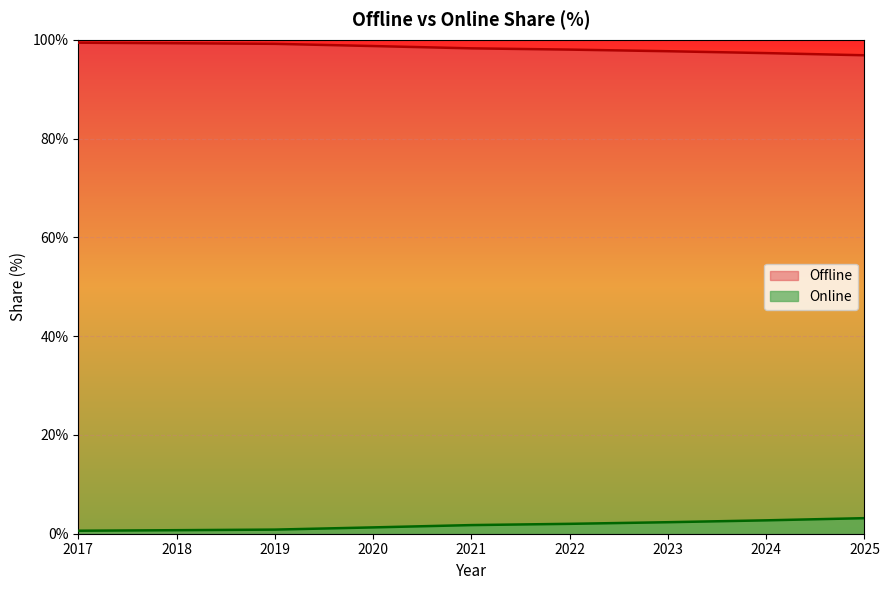

Reading left to right, extract all data points from this chart.

Offline: 99.4	99.3	99.2	98.7	98.3	98.0	97.7	97.3	96.9
Online: 0.6	0.7	0.8	1.3	1.7	2.0	2.3	2.7	3.1